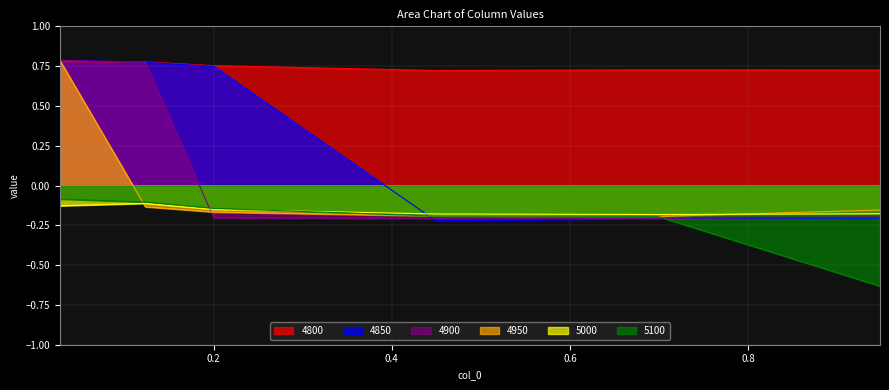

True or false: 4850 has a value of -0.2 at 0.947945205479452.

True